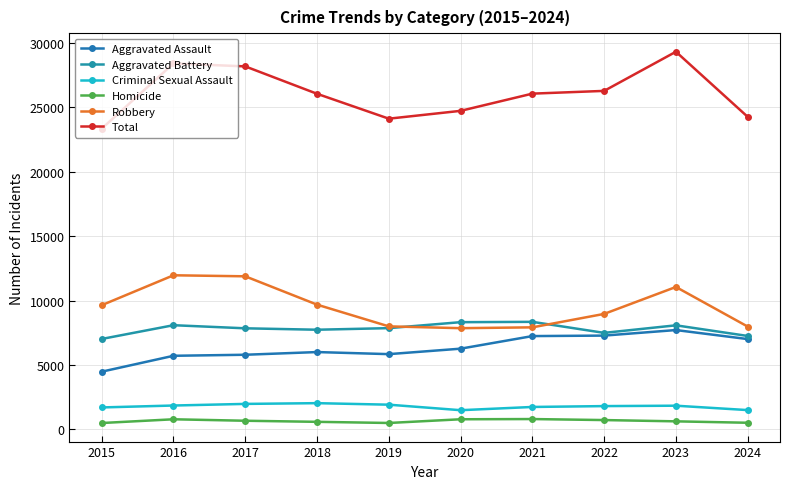

How many lines are shown in the chart?

6